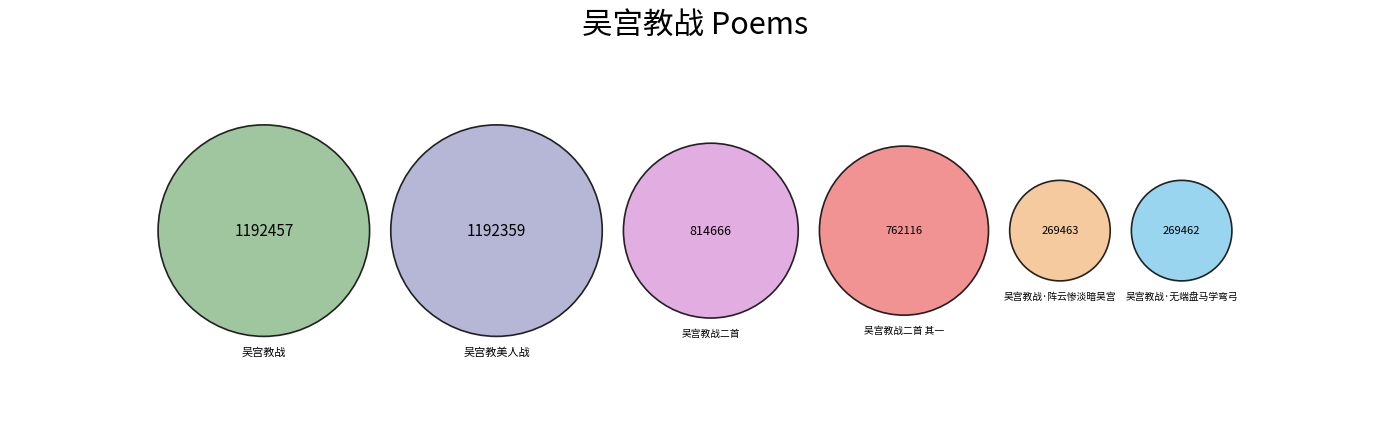

How much of the chart is everything except 吴宫教战二首?

81.9%